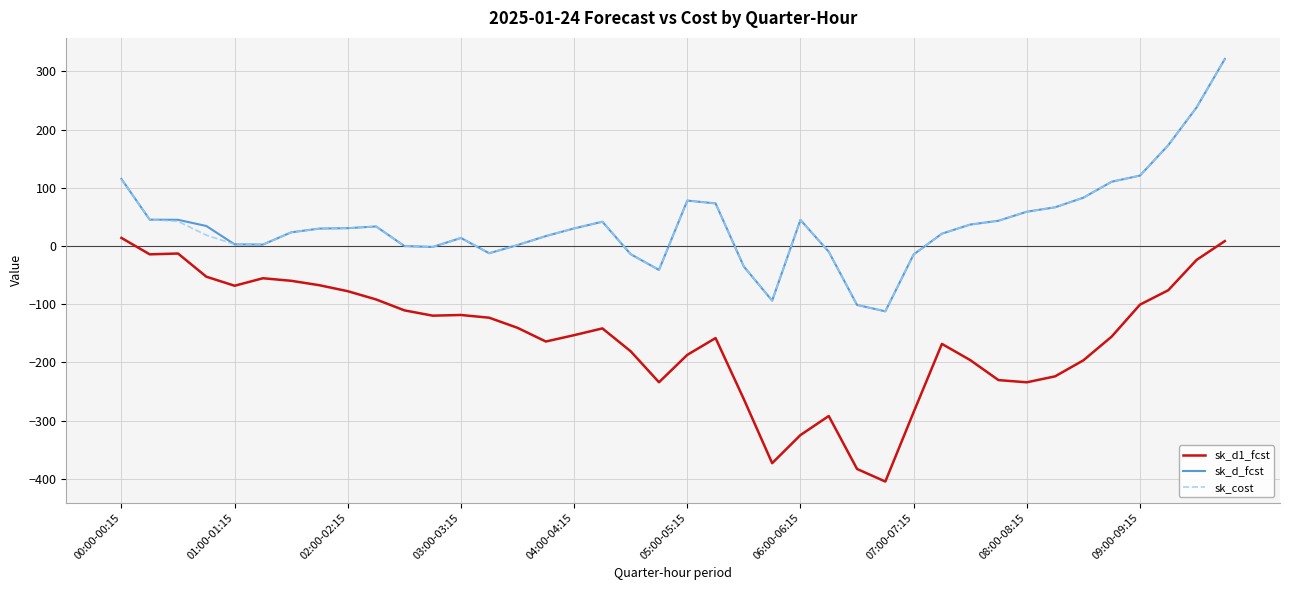

What is the maximum value for sk_d_fcst?

321.1